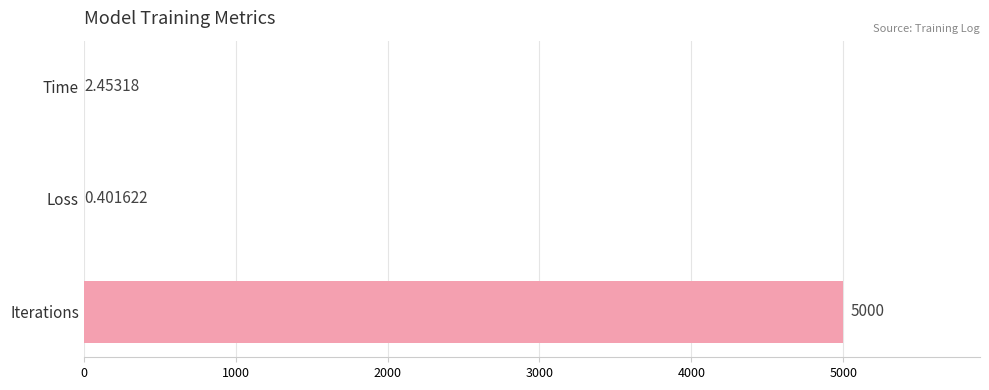

At which label is the value closest to 2500?

Time